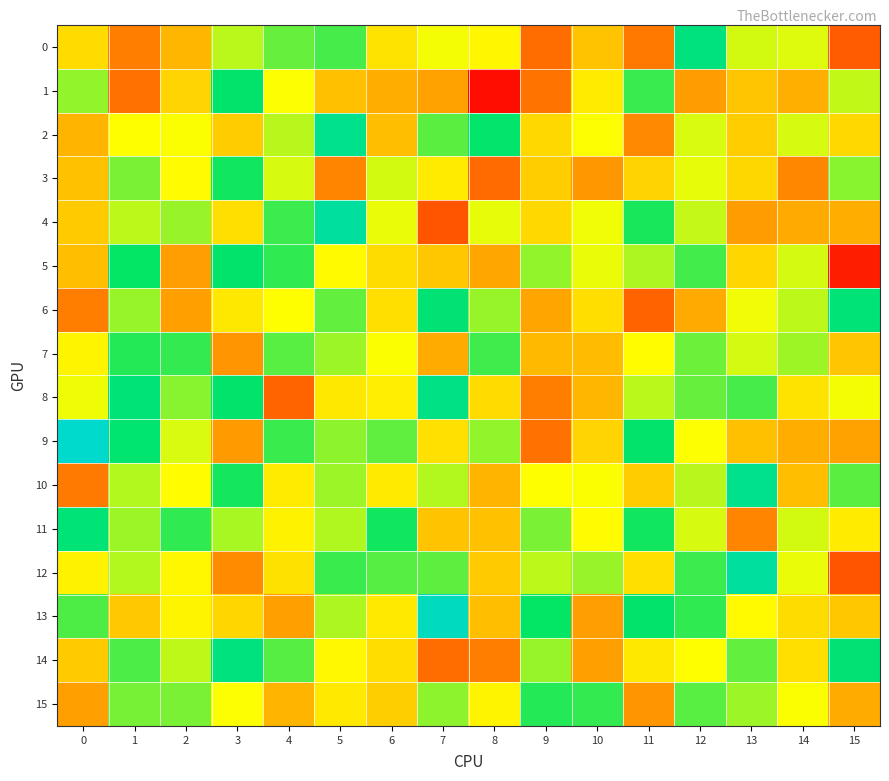

Reading left to right, what are all the values shown in this chart?

0: 0=-0.1	1=-0.4	2=-0.2	3=0.1	4=0.2	5=0.3	6=-0.1	7=0.0	8=-0.0	9=-0.4	10=-0.2	11=-0.4	12=0.4	13=0.1	14=0.0	15=-0.4
1: 0=0.1	1=-0.4	2=-0.1	3=0.4	4=0.0	5=-0.2	6=-0.2	7=-0.3	8=-0.7	9=-0.4	10=-0.1	11=0.3	12=-0.3	13=-0.2	14=-0.2	15=0.1
2: 0=-0.2	1=-0.0	2=0.0	3=-0.1	4=0.1	5=0.5	6=-0.2	7=0.2	8=0.4	9=-0.1	10=0.0	11=-0.3	12=0.1	13=-0.1	14=0.1	15=-0.1
3: 0=-0.2	1=0.2	2=-0.0	3=0.3	4=0.1	5=-0.3	6=0.1	7=-0.1	8=-0.4	9=-0.1	10=-0.3	11=-0.1	12=0.0	13=-0.1	14=-0.3	15=0.2
4: 0=-0.1	1=0.1	2=0.1	3=-0.1	4=0.3	5=0.5	6=0.0	7=-0.5	8=0.0	9=-0.1	10=0.0	11=0.3	12=0.1	13=-0.3	14=-0.2	15=-0.2
5: 0=-0.2	1=0.3	2=-0.3	3=0.4	4=0.3	5=-0.0	6=-0.1	7=-0.2	8=-0.2	9=0.1	10=0.0	11=0.1	12=0.3	13=-0.1	14=0.1	15=-0.6
6: 0=-0.4	1=0.1	2=-0.3	3=-0.1	4=-0.0	5=0.2	6=-0.1	7=0.4	8=0.1	9=-0.2	10=-0.1	11=-0.4	12=-0.2	13=0.0	14=0.1	15=0.4
7: 0=-0.0	1=0.3	2=0.3	3=-0.3	4=0.2	5=0.1	6=0.0	7=-0.2	8=0.3	9=-0.2	10=-0.2	11=-0.0	12=0.2	13=0.1	14=0.1	15=-0.2
8: 0=0.0	1=0.4	2=0.2	3=0.4	4=-0.4	5=-0.1	6=-0.0	7=0.4	8=-0.1	9=-0.4	10=-0.2	11=0.1	12=0.2	13=0.3	14=-0.1	15=0.0
9: 0=0.7	1=0.4	2=0.1	3=-0.3	4=0.3	5=0.2	6=0.2	7=-0.1	8=0.1	9=-0.4	10=-0.1	11=0.4	12=0.0	13=-0.2	14=-0.2	15=-0.3
10: 0=-0.4	1=0.1	2=-0.0	3=0.3	4=-0.1	5=0.1	6=-0.1	7=0.1	8=-0.2	9=-0.0	10=0.0	11=-0.1	12=0.1	13=0.5	14=-0.2	15=0.2
11: 0=0.4	1=0.1	2=0.3	3=0.1	4=-0.0	5=0.1	6=0.3	7=-0.2	8=-0.2	9=0.2	10=-0.0	11=0.3	12=0.1	13=-0.3	14=0.1	15=-0.1
12: 0=-0.0	1=0.1	2=-0.0	3=-0.3	4=-0.1	5=0.3	6=0.2	7=0.2	8=-0.1	9=0.1	10=0.1	11=-0.1	12=0.3	13=0.5	14=0.0	15=-0.5
13: 0=0.2	1=-0.1	2=-0.0	3=-0.1	4=-0.3	5=0.1	6=-0.1	7=0.6	8=-0.2	9=0.3	10=-0.3	11=0.4	12=0.3	13=-0.0	14=-0.1	15=-0.2
14: 0=-0.1	1=0.2	2=0.1	3=0.4	4=0.2	5=-0.0	6=-0.1	7=-0.4	8=-0.4	9=0.1	10=-0.3	11=-0.1	12=-0.0	13=0.2	14=-0.1	15=0.4
15: 0=-0.3	1=0.2	2=0.2	3=0.0	4=-0.2	5=-0.1	6=-0.1	7=0.2	8=-0.0	9=0.3	10=0.3	11=-0.3	12=0.2	13=0.1	14=0.0	15=-0.2